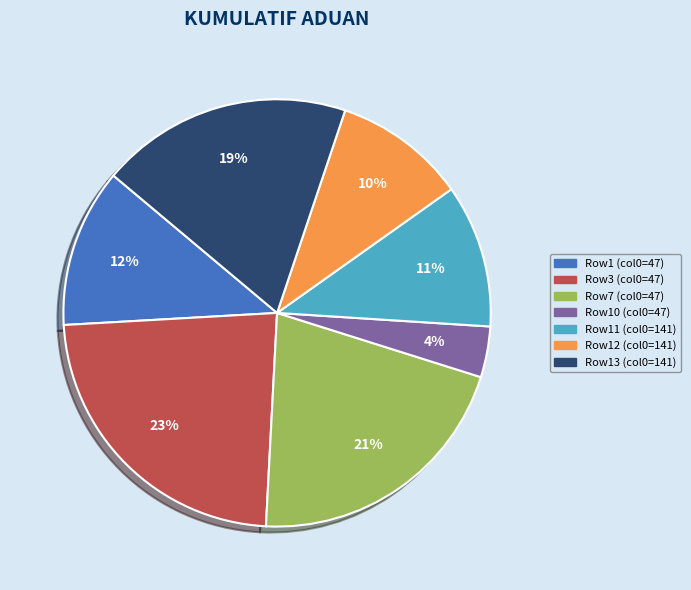

To the nearest percent, what is the difference between the largest and smallest slice percentages?

19%